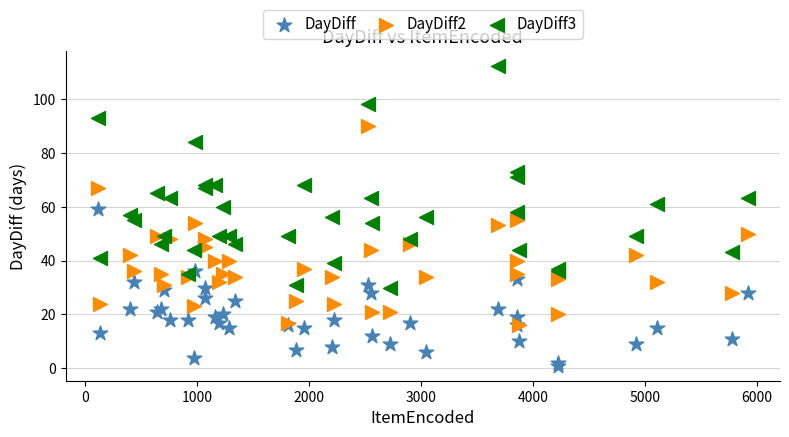

What are all the series names shown in the legend?

DayDiff, DayDiff2, DayDiff3